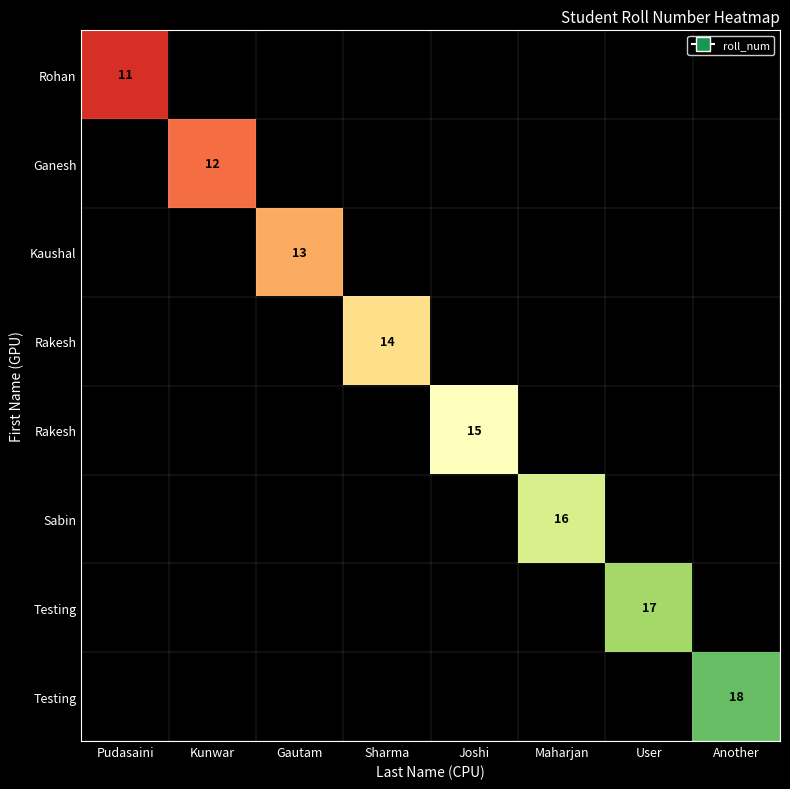

At which category does the chart reach its peak across all series?

Another